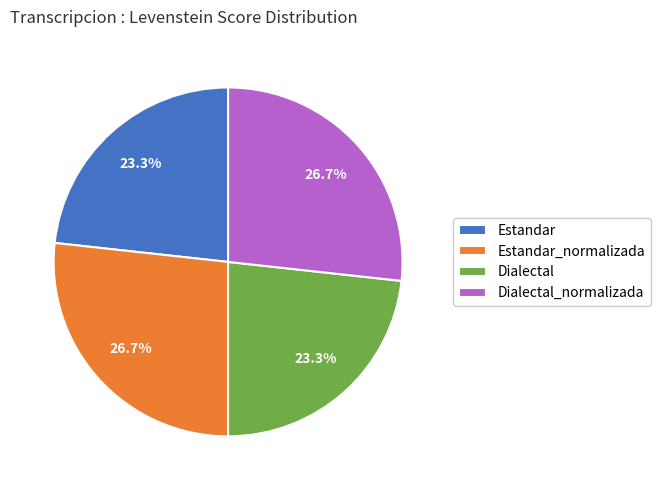

What percentage do Dialectal_normalizada and Dialectal together represent?

50.0%